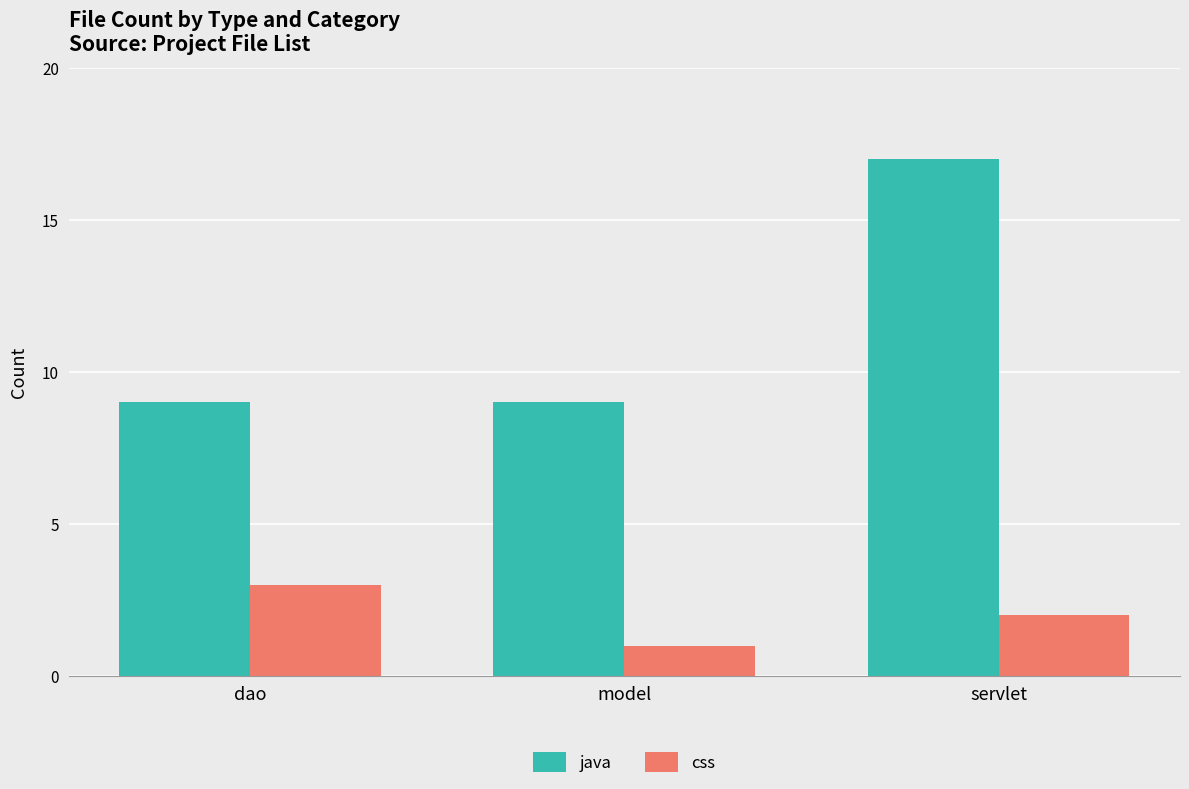

The java series shows 13 at model. True or false?

False